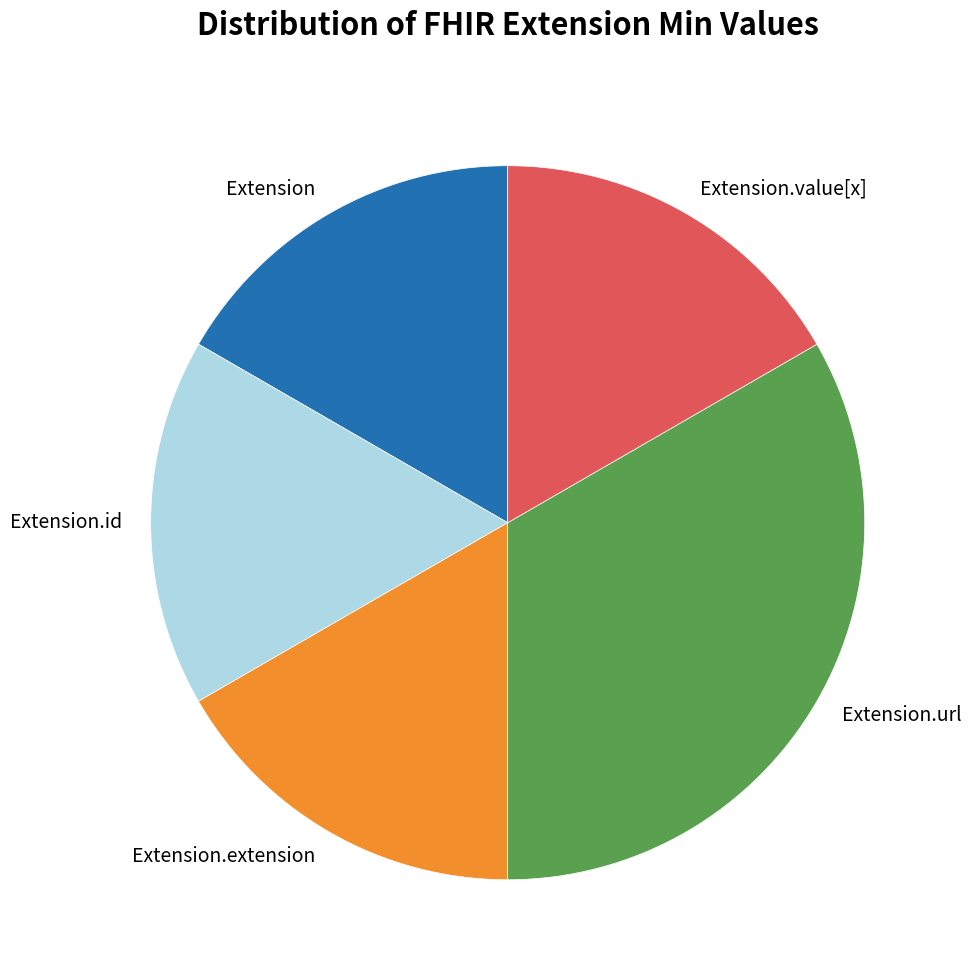

Is there a majority slice in this chart?

No